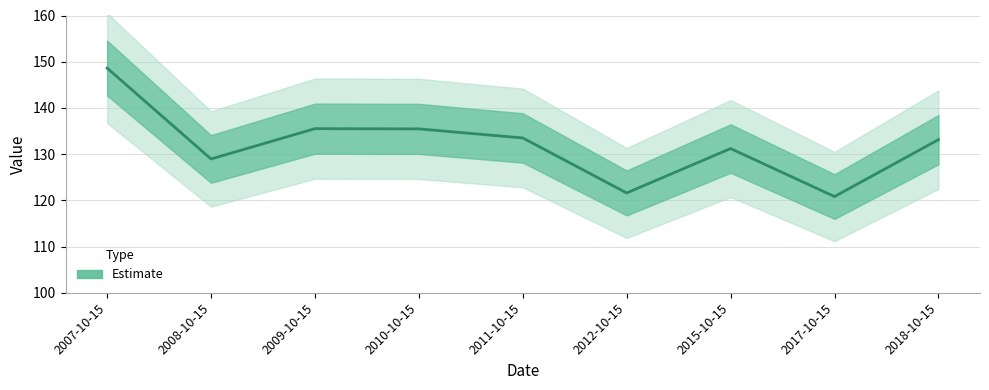

How many points are higher than both their immediate neighbors (excluding endpoints)?

2